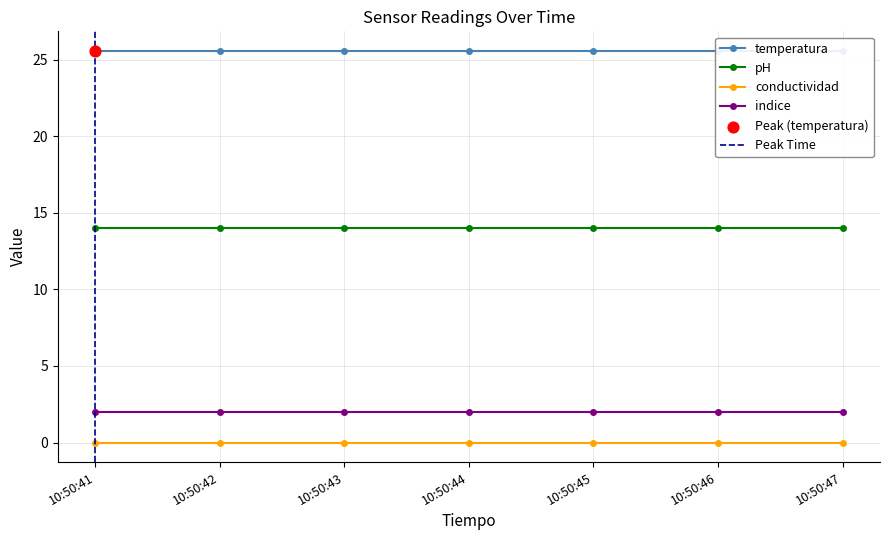

Which series has the largest total across all categories?

temperatura